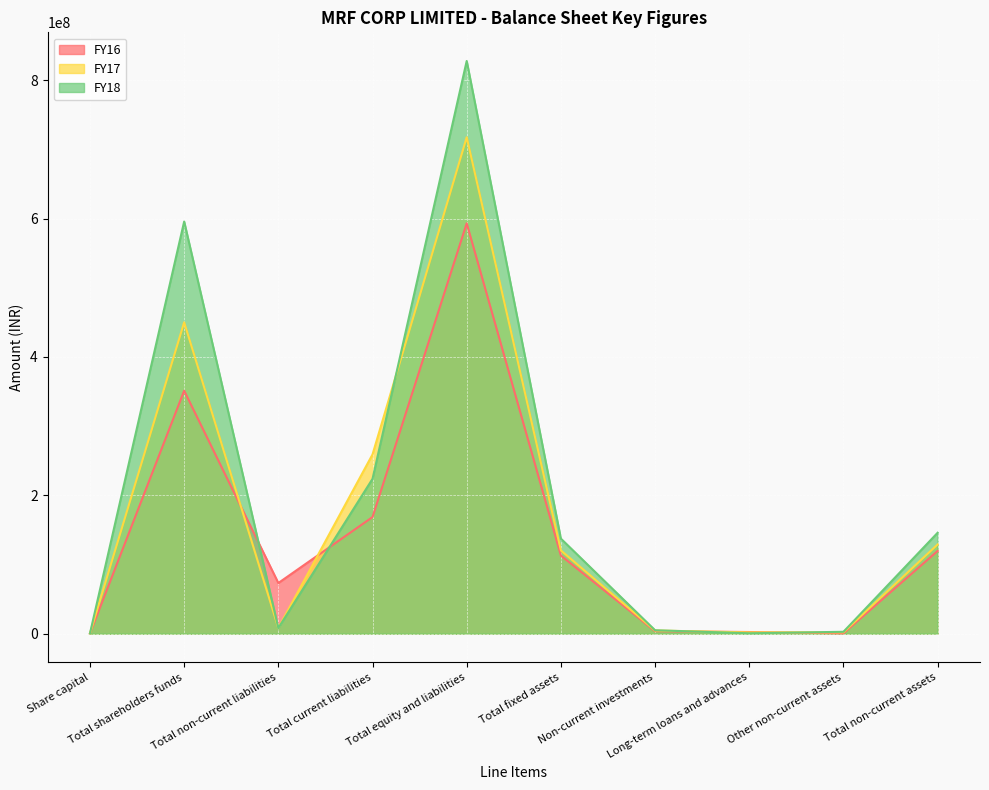

What is the label of the 10th point from the left?

Total non-current assets